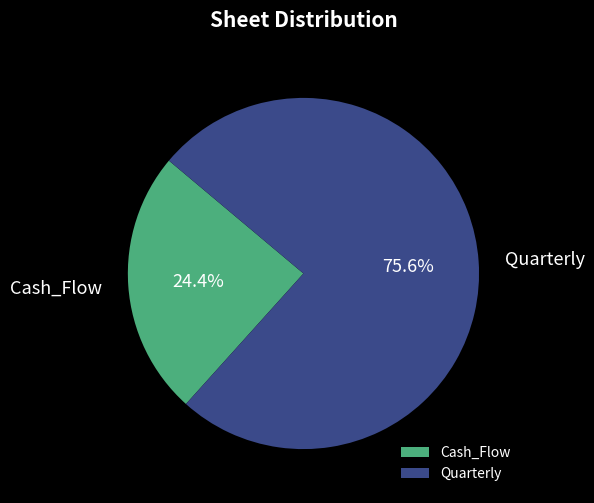

Rank the categories by value from highest to lowest.

Quarterly, Cash_Flow